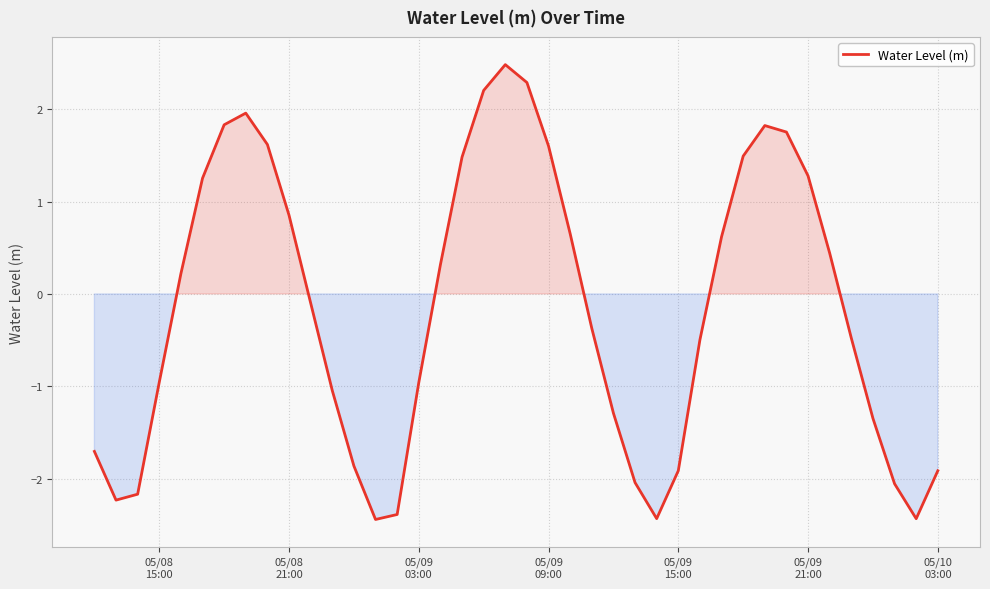

What is the smallest value displayed?

-2.4